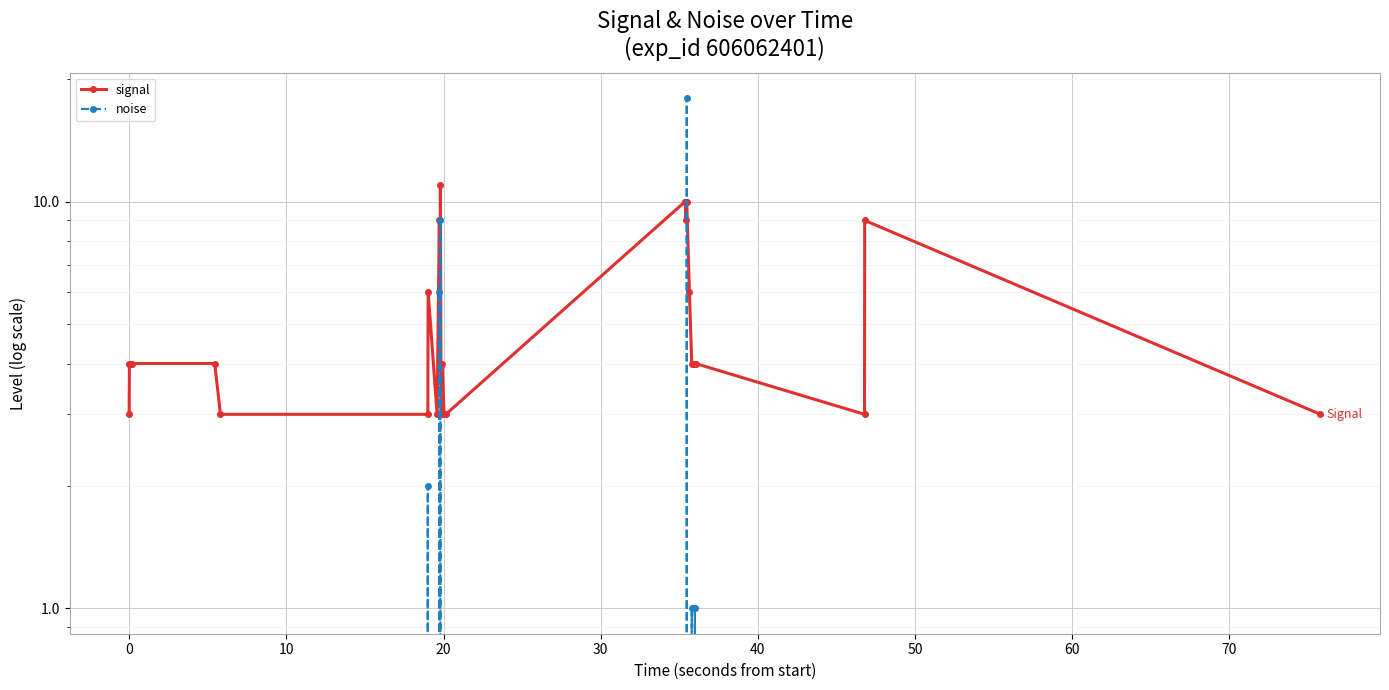

Rank the series by their maximum value, from highest to lowest.

noise, signal